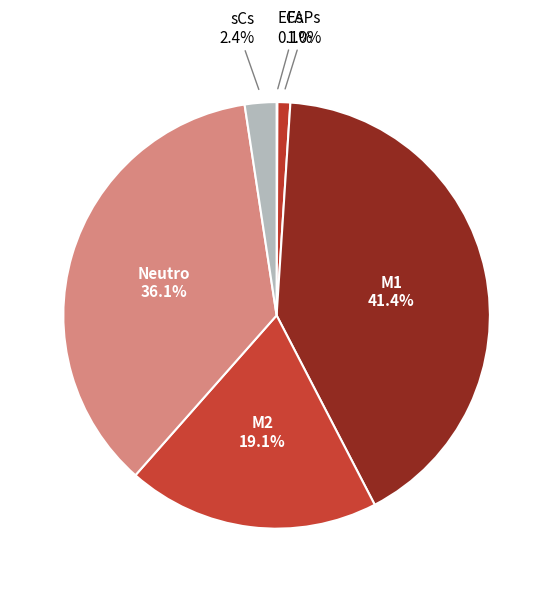

The FAPs slice represents 15% of the pie. True or false?

False